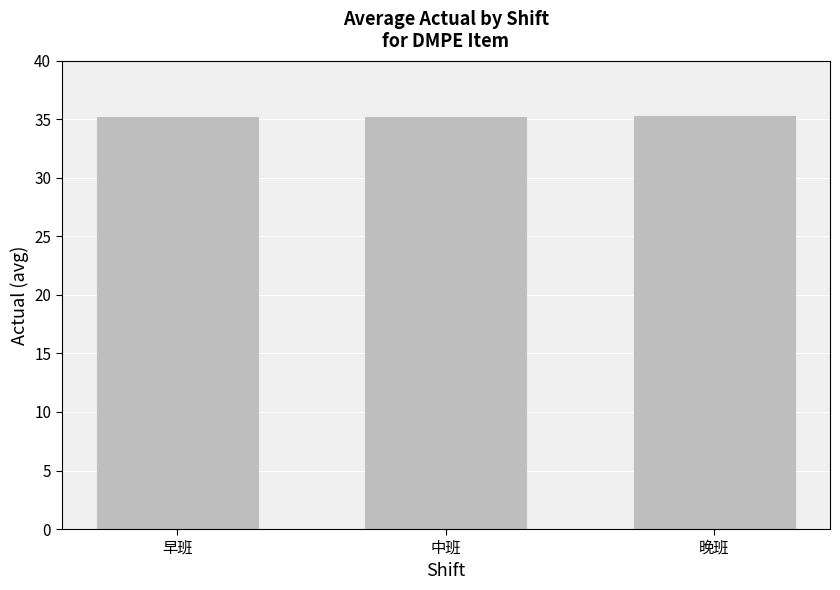

How many categories are shown in the chart?

3